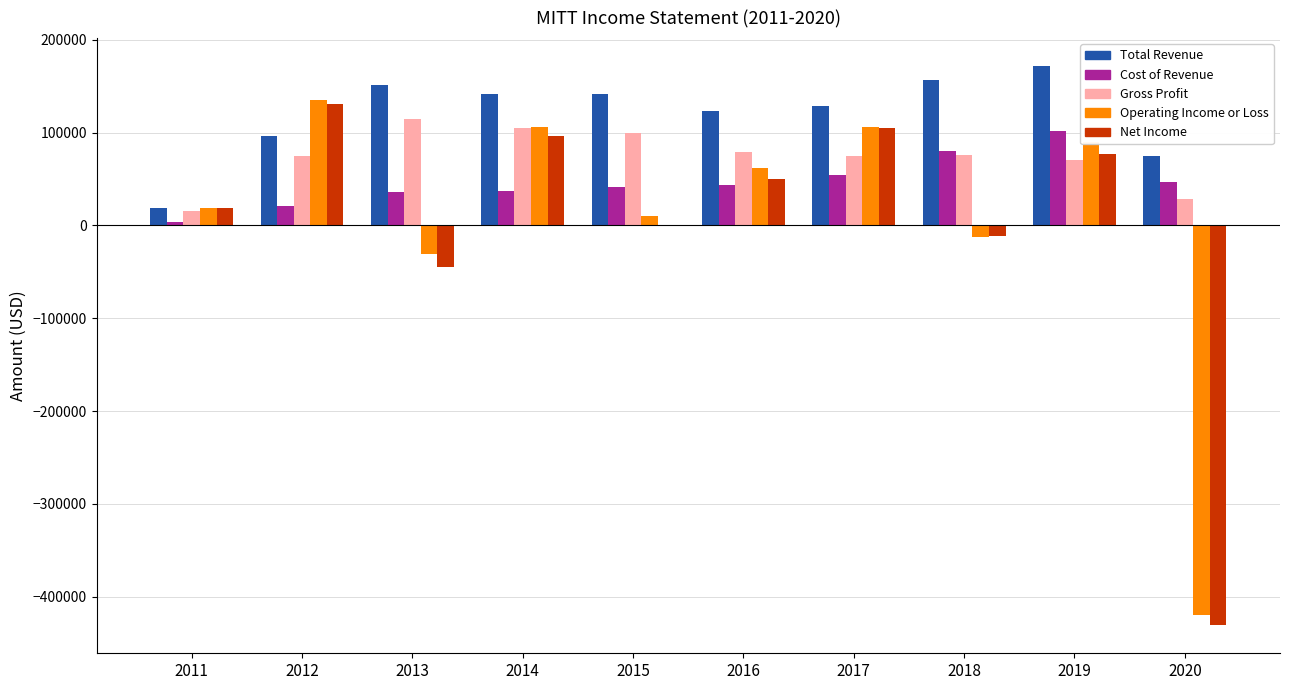

How many series are shown in this chart?

5